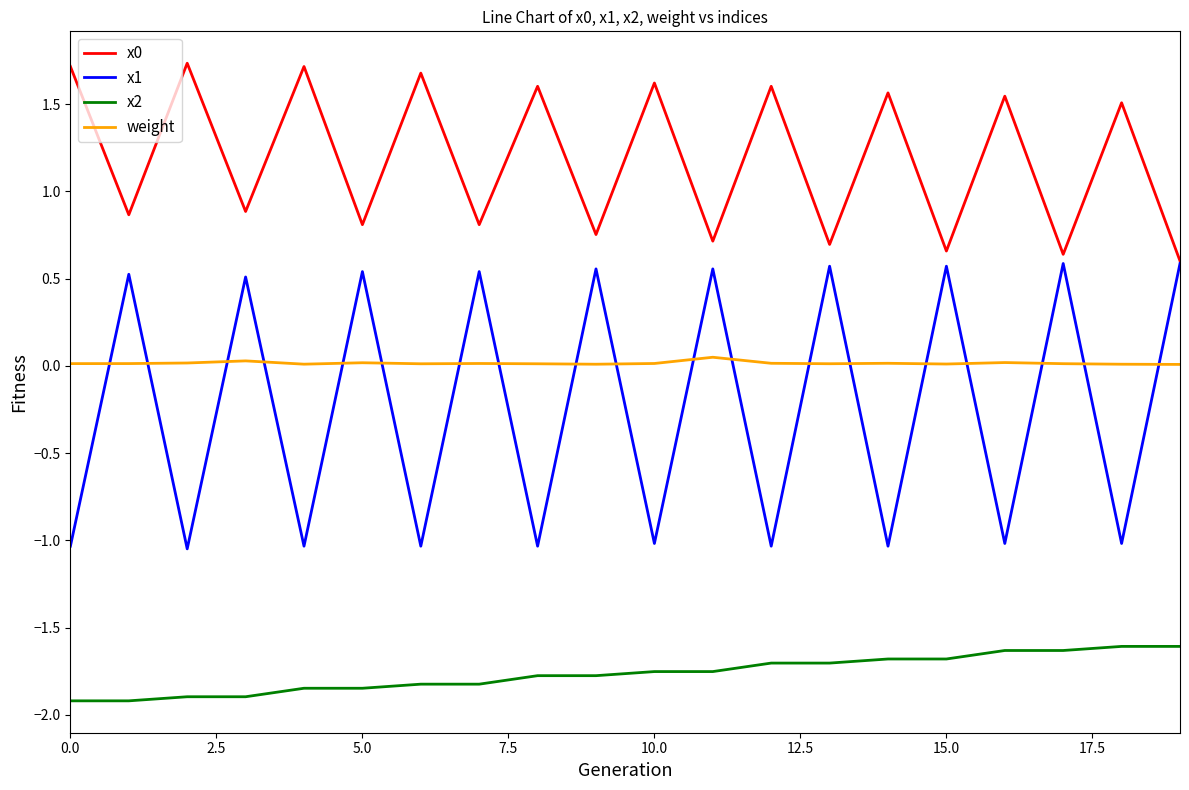

At how many categories does at least one series exceed 0?

20